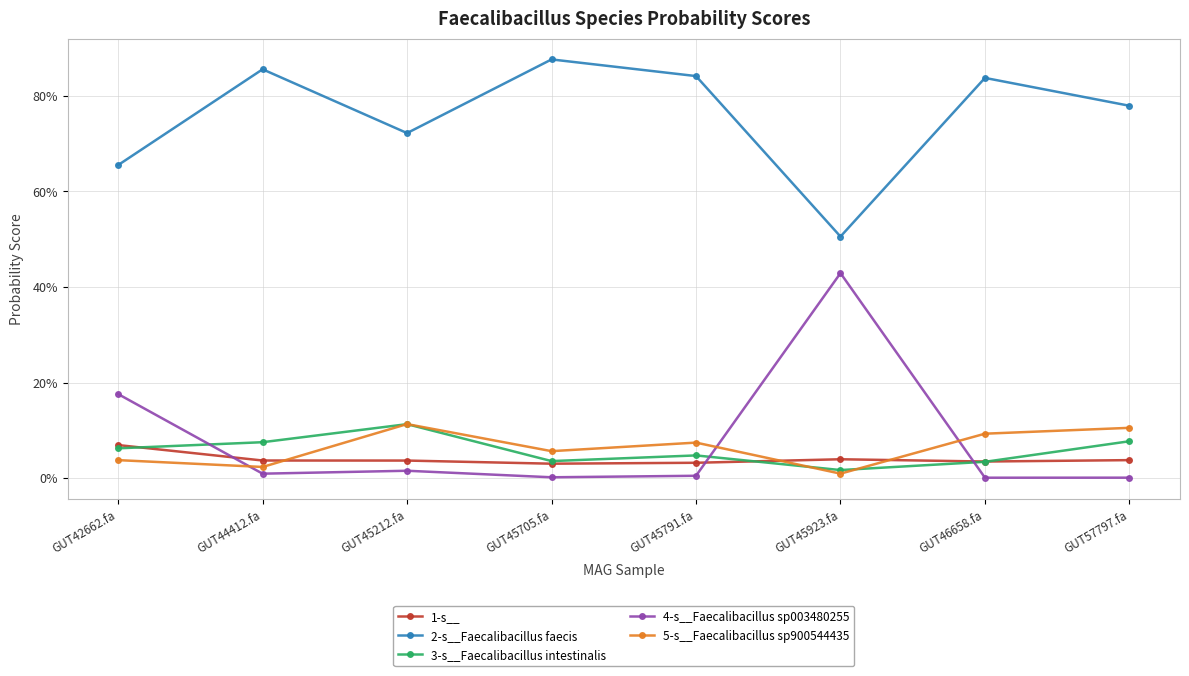

What are all the series names shown in the legend?

1-s__, 2-s__Faecalibacillus faecis, 3-s__Faecalibacillus intestinalis, 4-s__Faecalibacillus sp003480255, 5-s__Faecalibacillus sp900544435